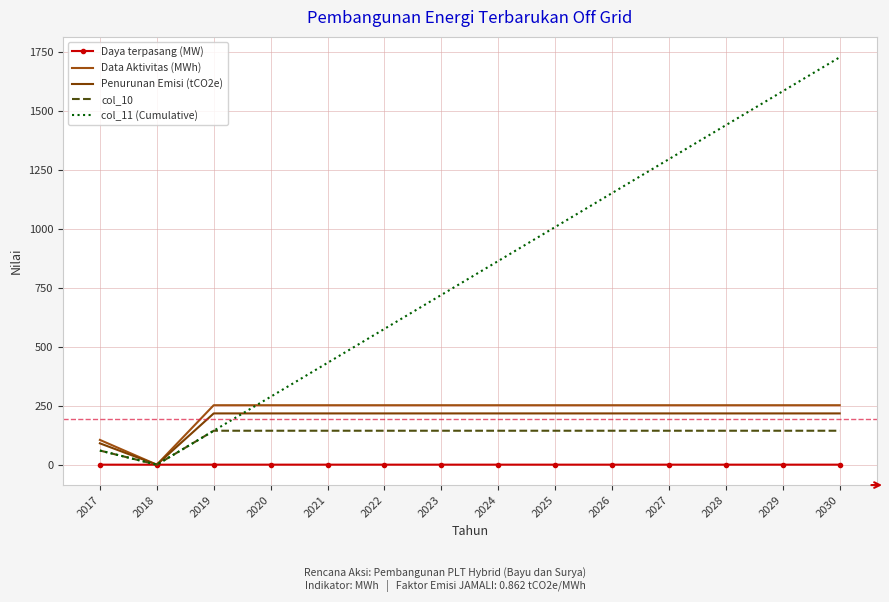

True or false: Daya terpasang (MW) has more than 0 interior local peaks.

False